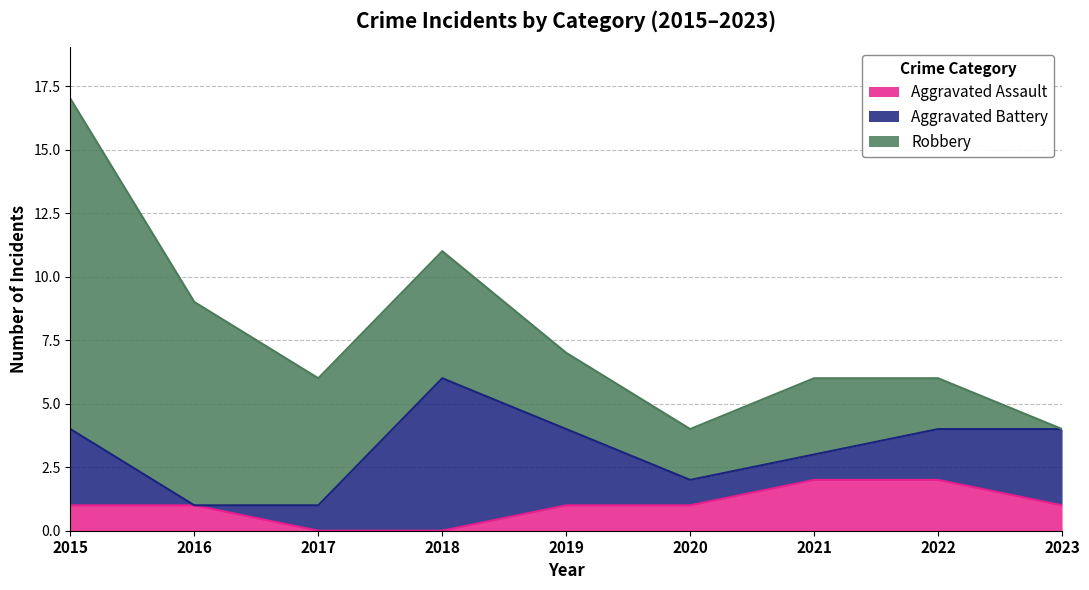

How many interior local peaks does the Aggravated Battery series have?

1